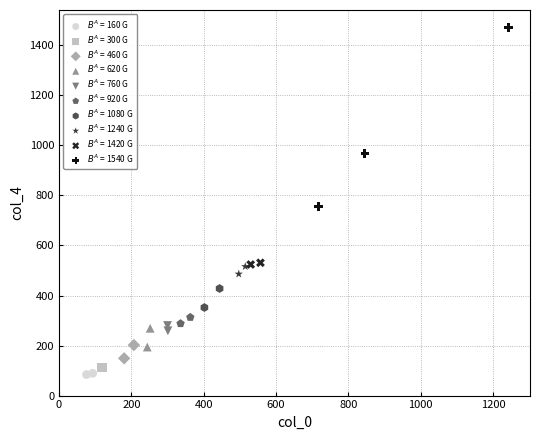

Which series has the largest Y range (max minus min)?

$B^A$ = 1540 G